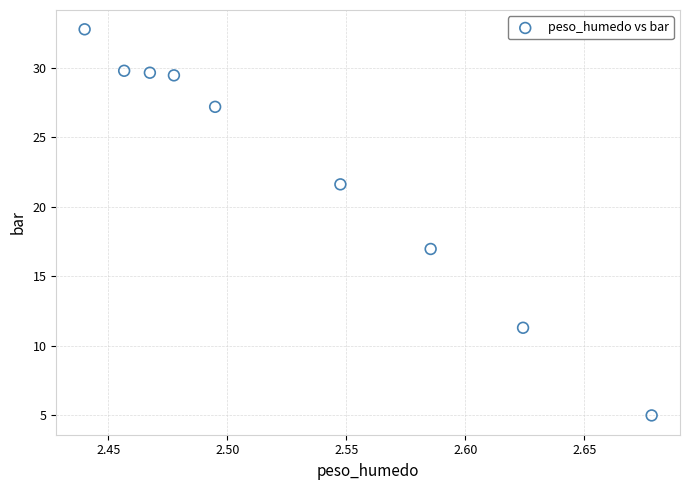

What is the average X value?

2.5